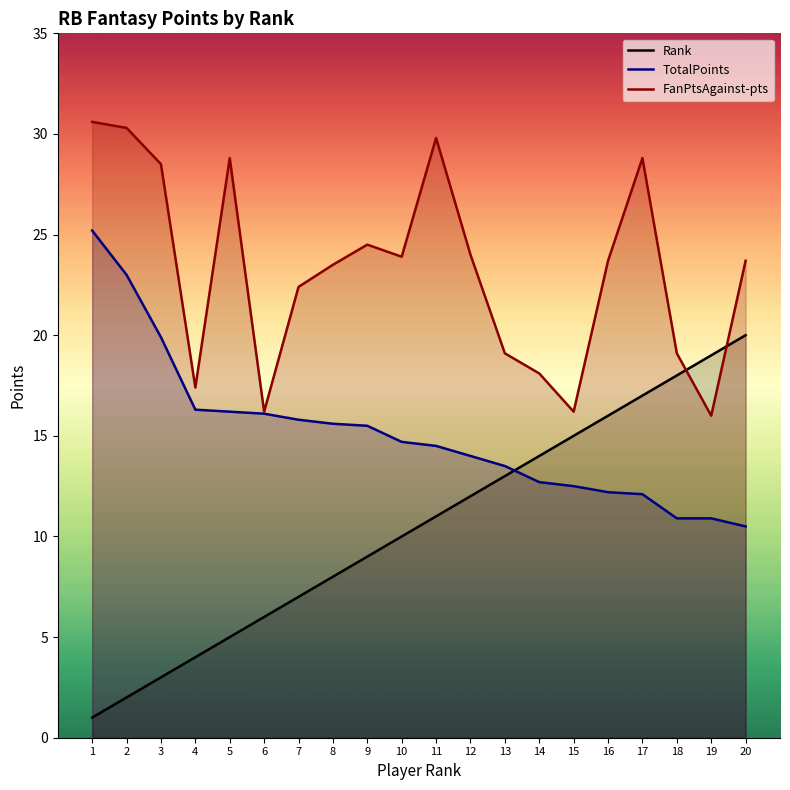

List the labels in order of Rank value, largest first.

20, 19, 18, 17, 16, 15, 14, 13, 12, 11, 10, 9, 8, 7, 6, 5, 4, 3, 2, 1